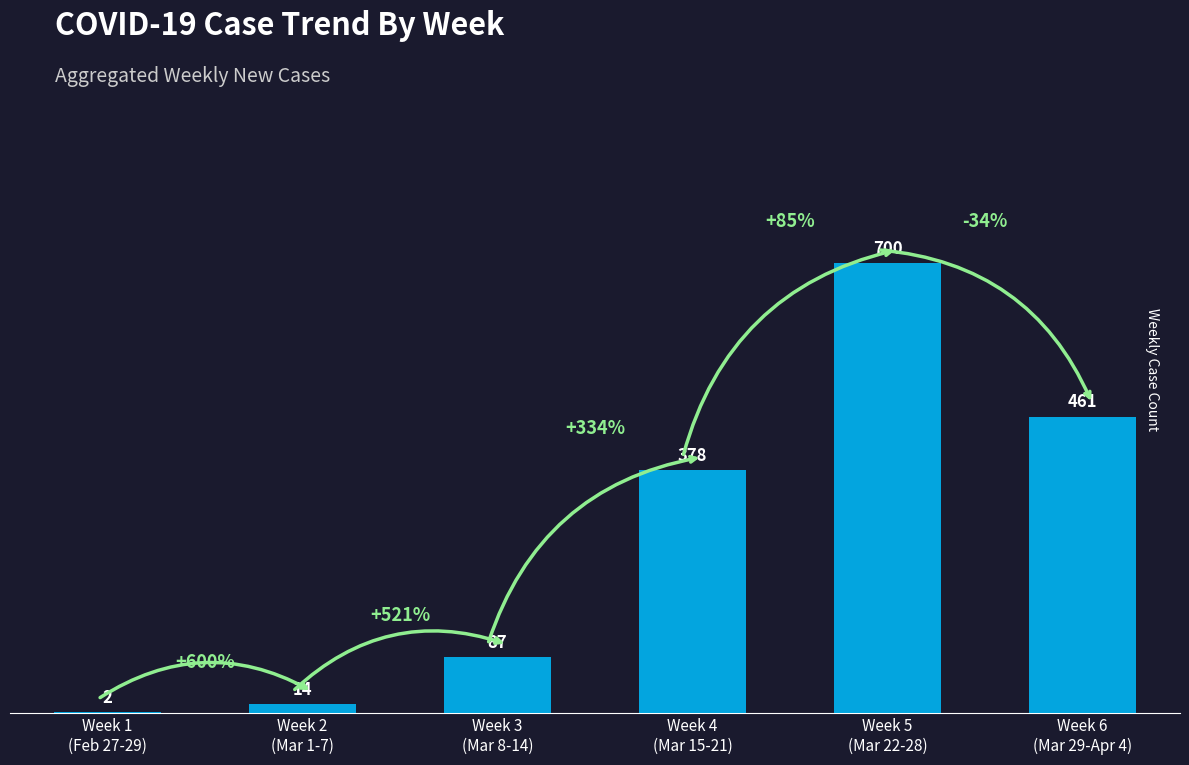

What is the maximum value shown in the chart?

700